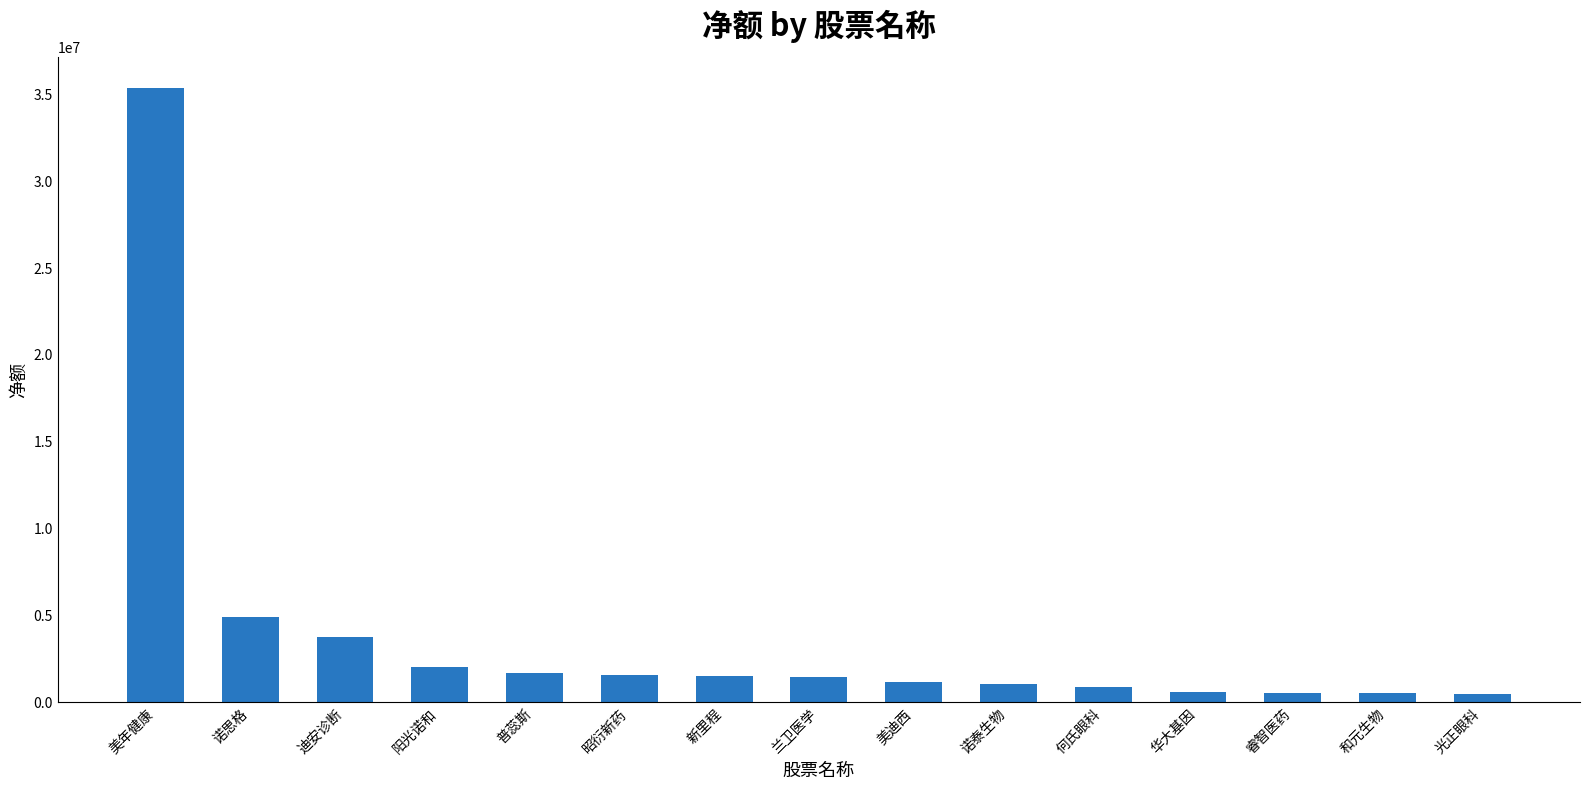

How many categories are shown in the chart?

15